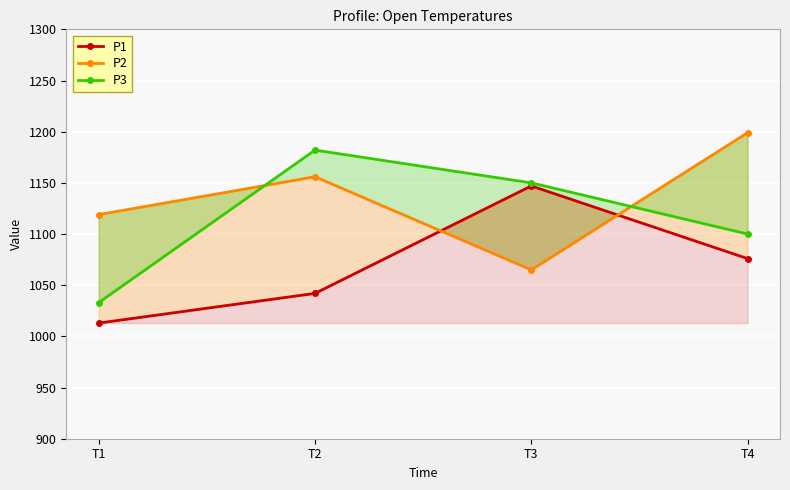

The P3 series shows 1150 at T3. True or false?

True